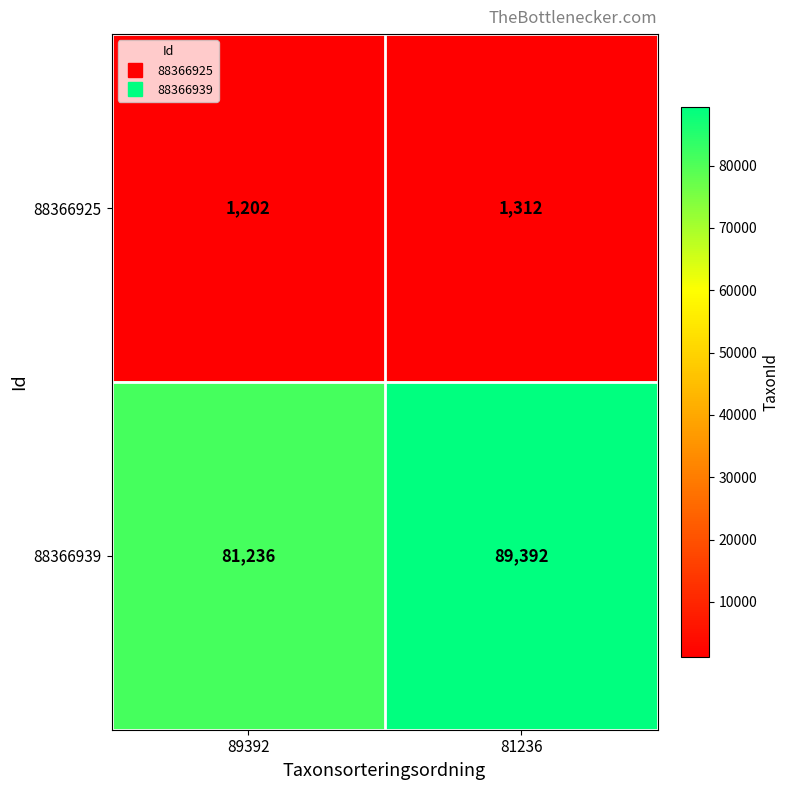

Which series has the largest range (max minus min)?

88366939